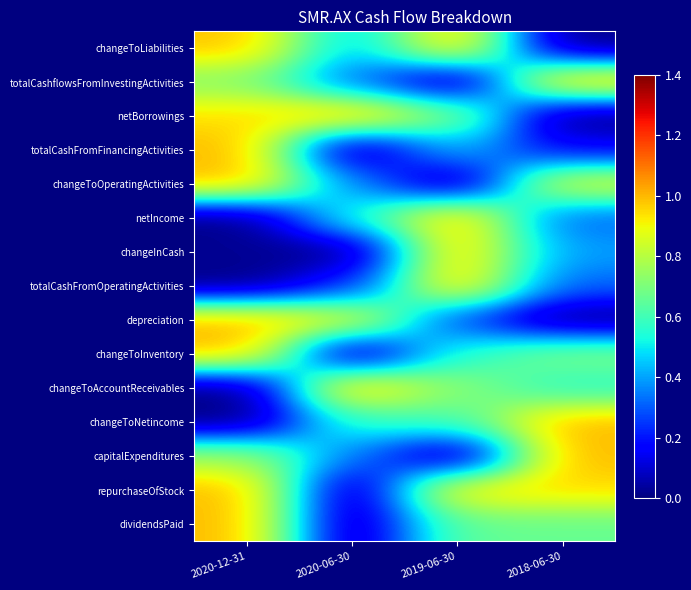

At which category is the sum across all series the highest?

2020-12-31